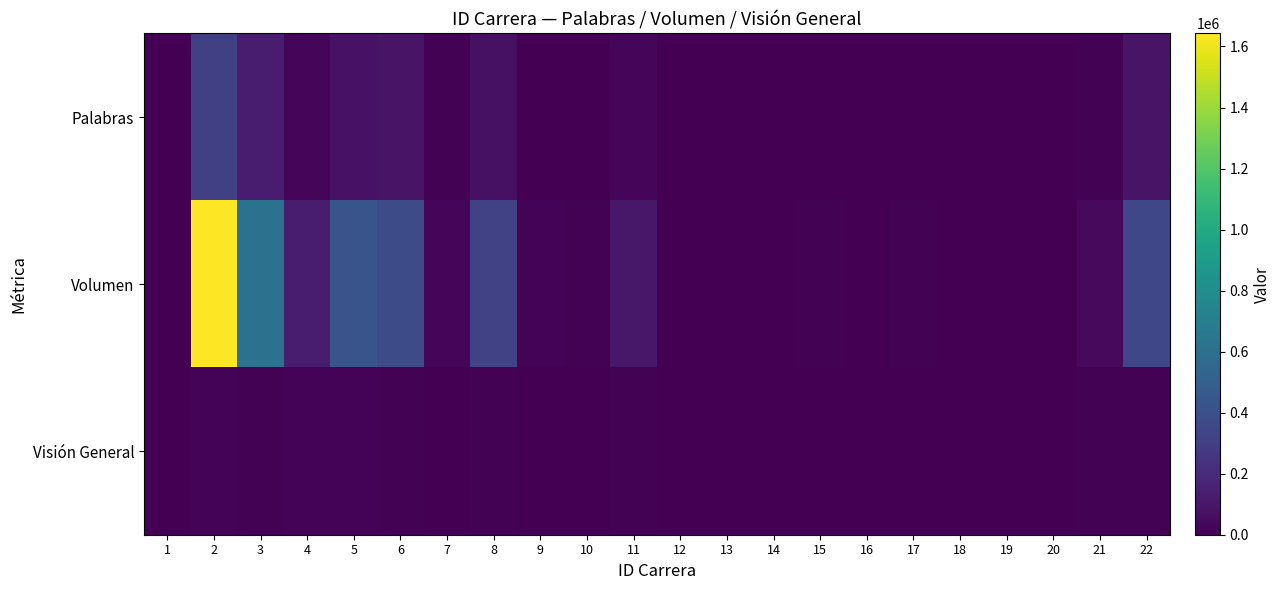

Rank the series at 2 from highest to lowest value.

Volumen, Palabras, Visión General